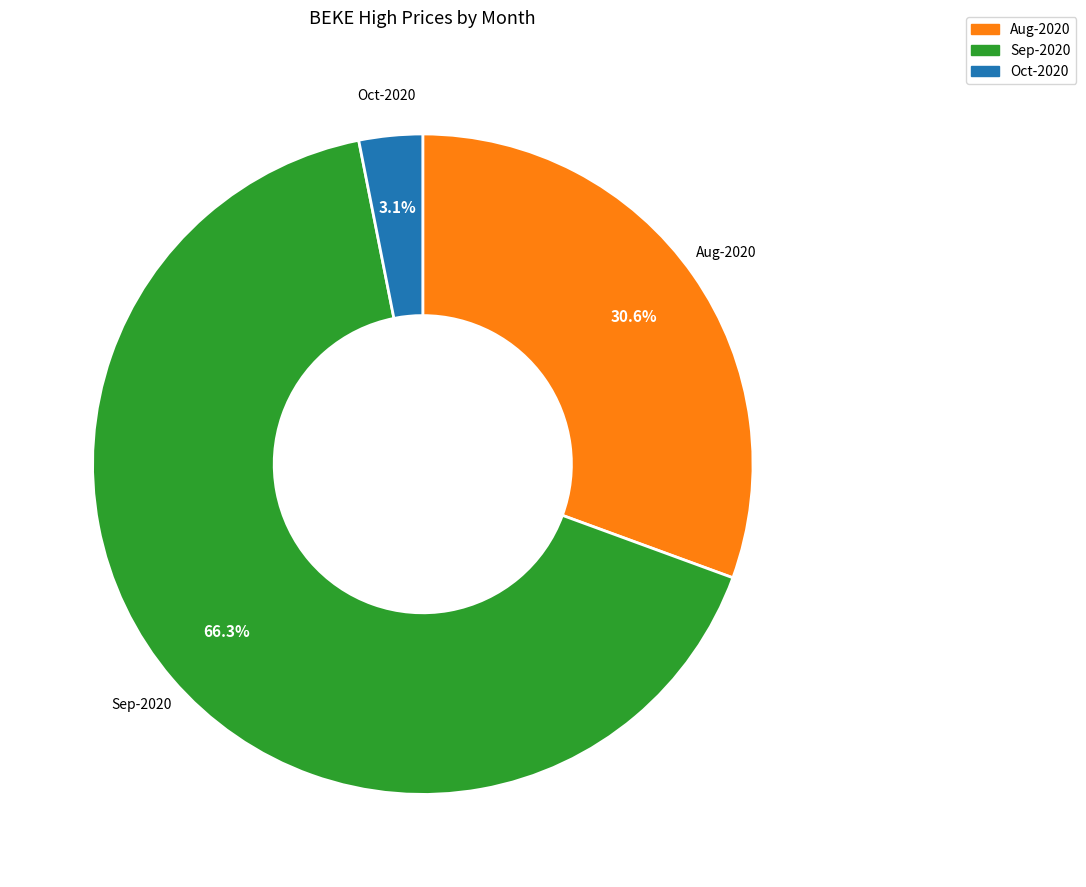

Between Sep-2020 and Oct-2020, which is larger?

Sep-2020